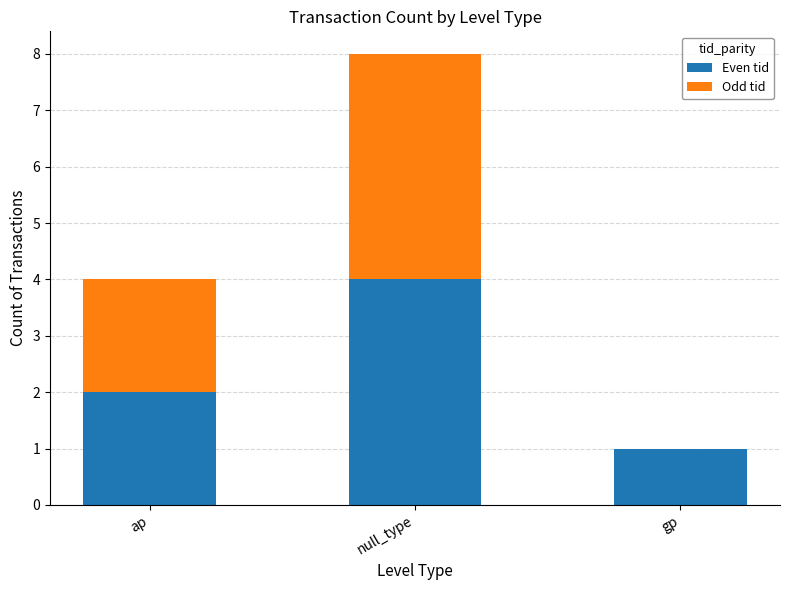

Are the bars horizontal?

No